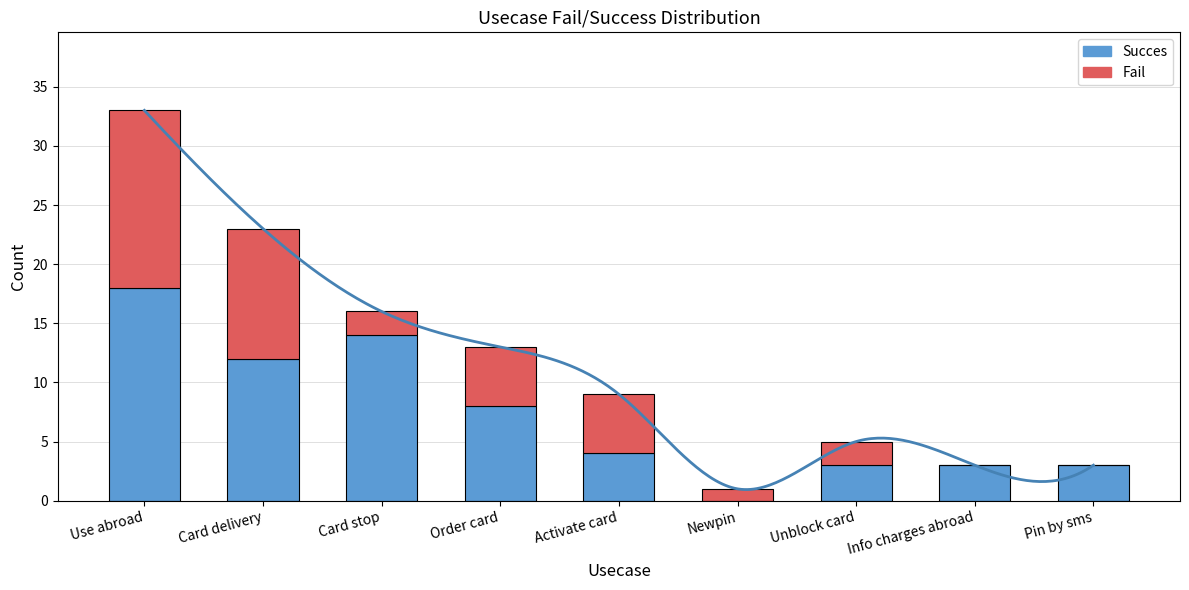

Reading left to right, extract all data points from this chart.

Succes: Use abroad=18	Card delivery=12	Card stop=14	Order card=8	Activate card=4	Newpin=0	Unblock card=3	Info charges abroad=3	Pin by sms=3
Fail: Use abroad=15	Card delivery=11	Card stop=2	Order card=5	Activate card=5	Newpin=1	Unblock card=2	Info charges abroad=0	Pin by sms=0